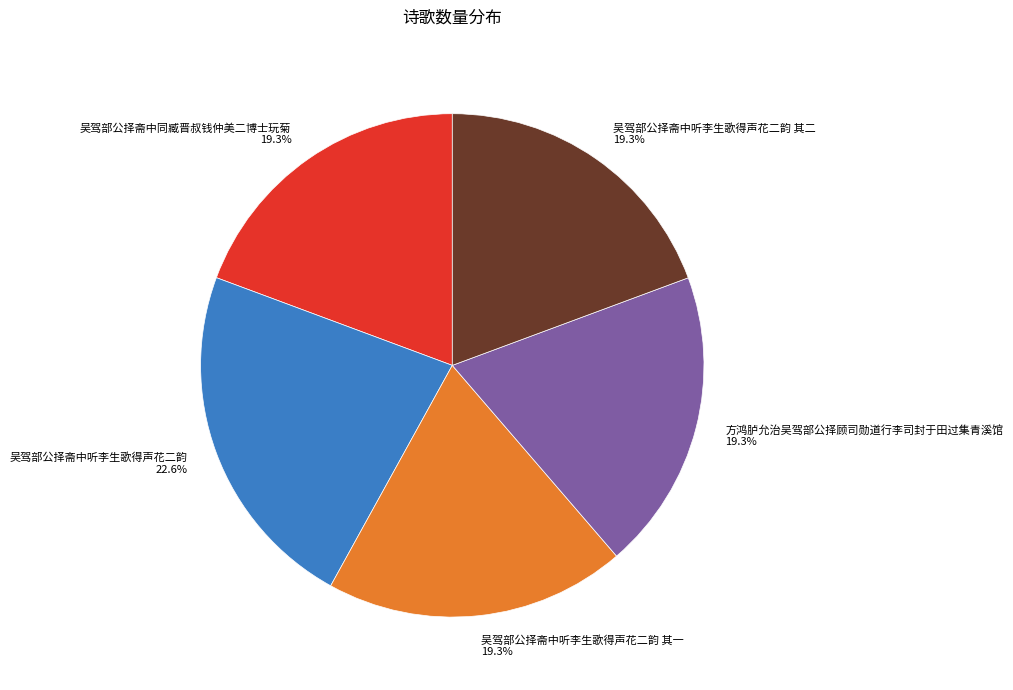

Which category has the biggest portion of the pie?

吴驾部公择斋中听李生歌得声花二韵